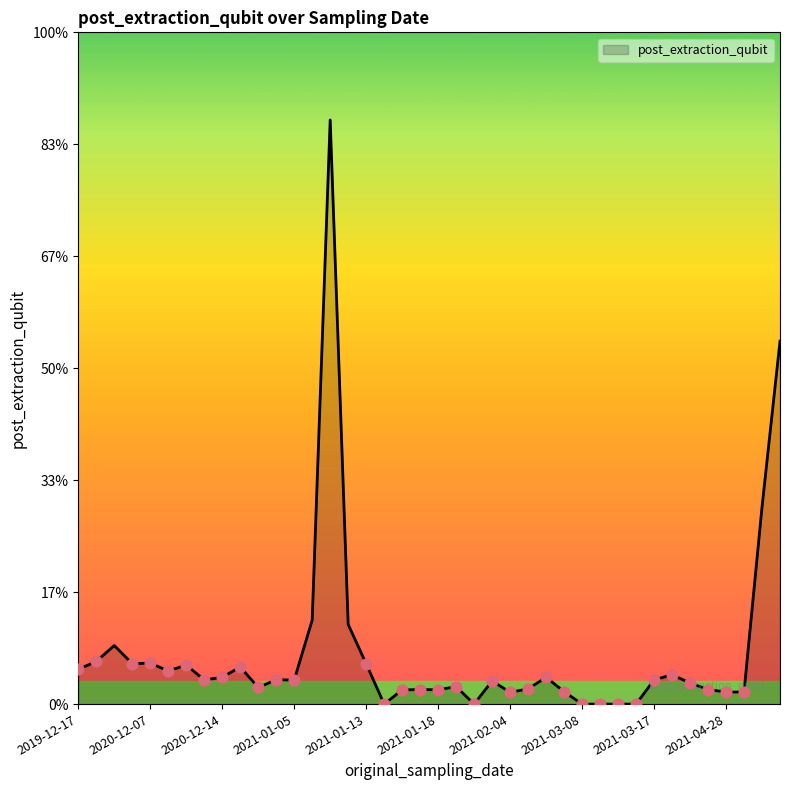

Does the chart have visible grid lines?

No